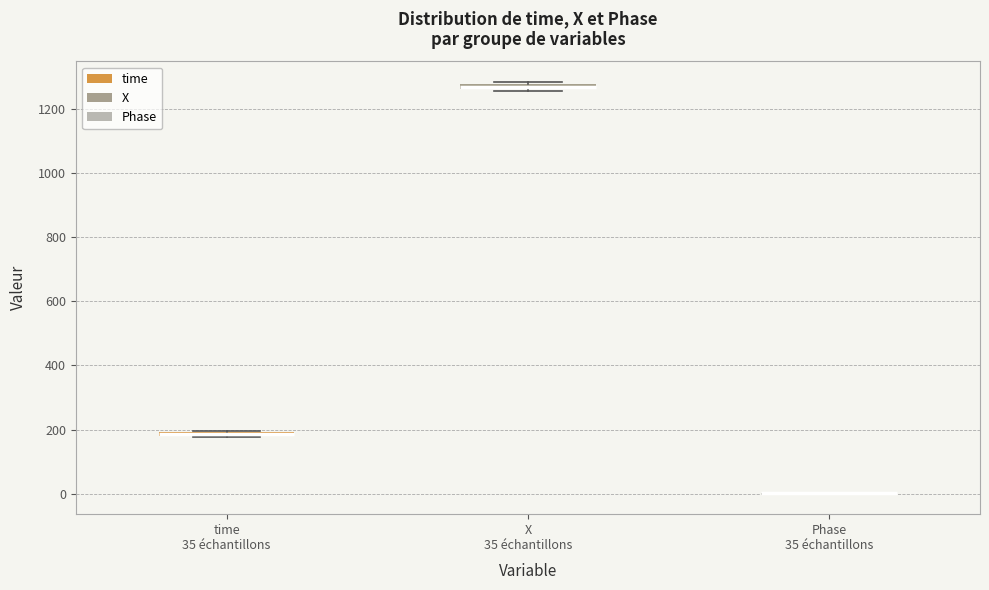

Where is the lower edge of the box for time 35 échantillons on the y-axis? The values are not printed on the chart, so give them approximately, as read against the axis.

180